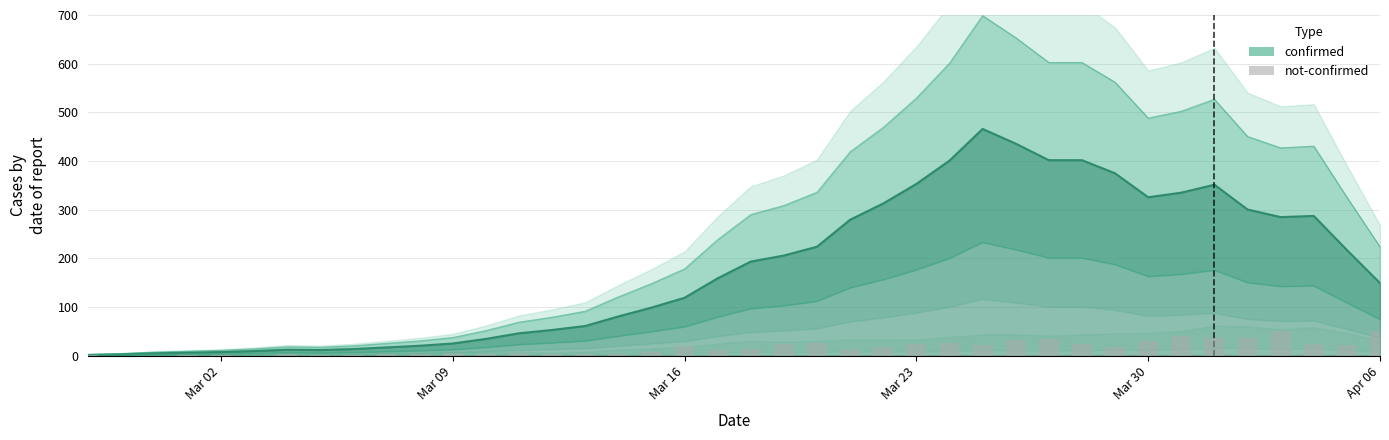

True or false: the data shows 37 at 30.

False